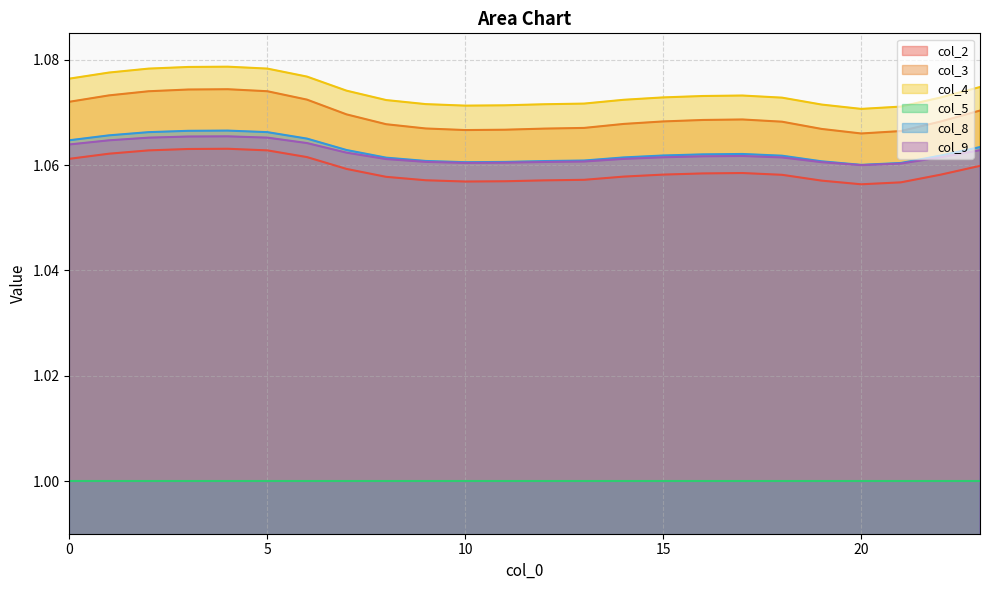

What is the average value of the col_2 series?

1.1